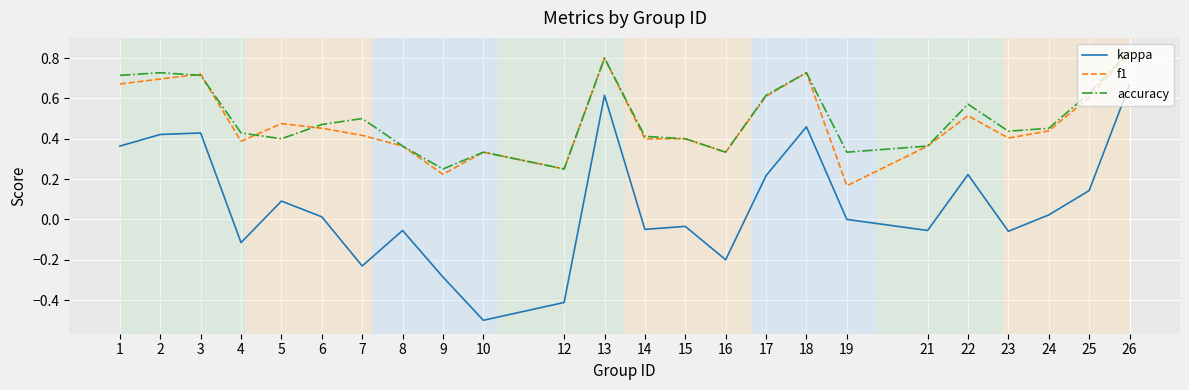

Which series has the widest spread of values?

kappa